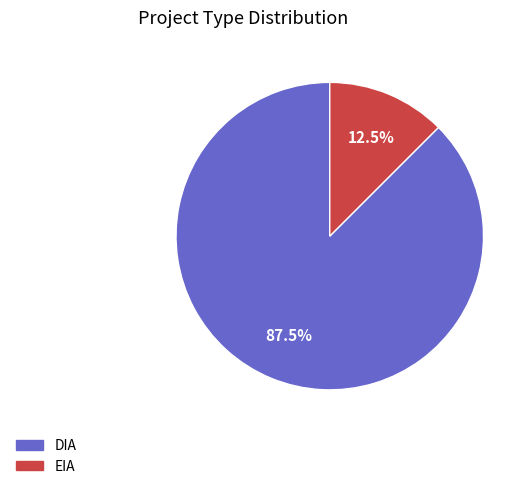

Does DIA represent more than half of the total?

Yes